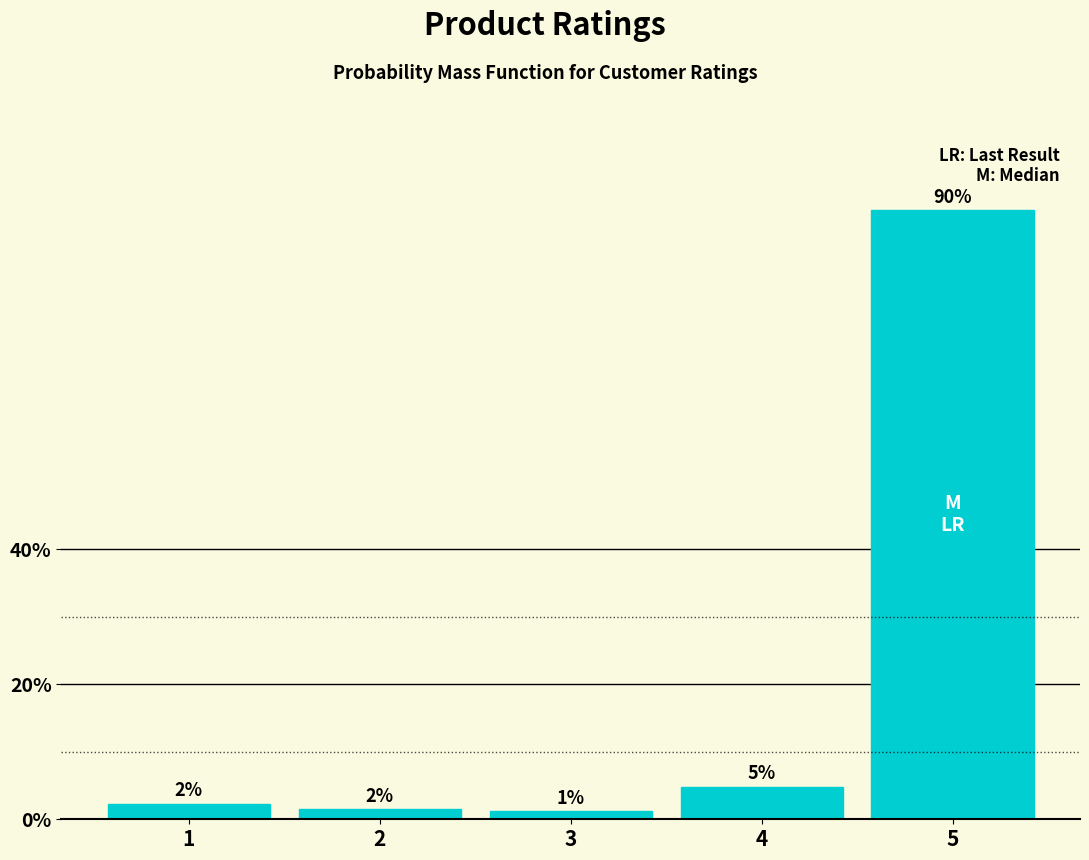

Does the chart contain any negative values?

No